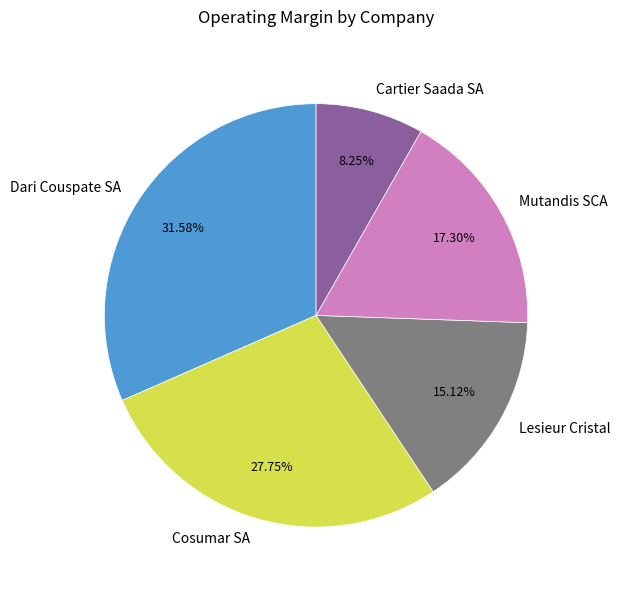

Does any single category account for the majority?

No